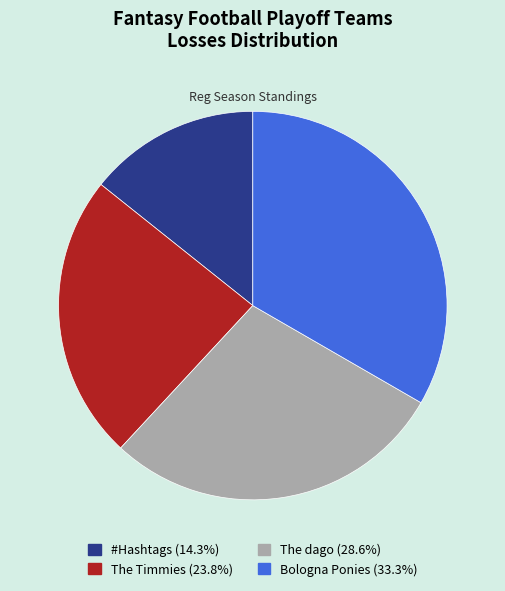

Rank the categories by value from lowest to highest.

#Hashtags, The Timmies, The dago, Bologna Ponies